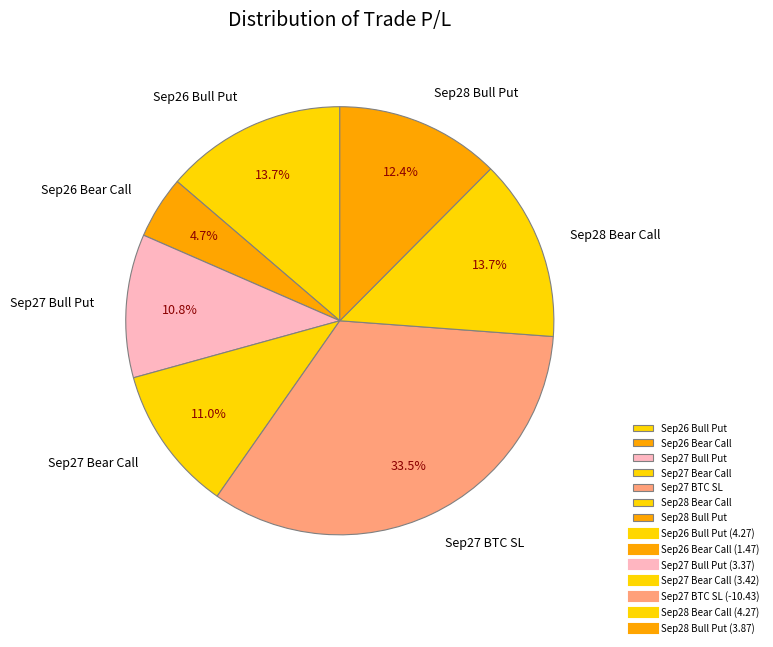

Does any single category account for the majority?

No